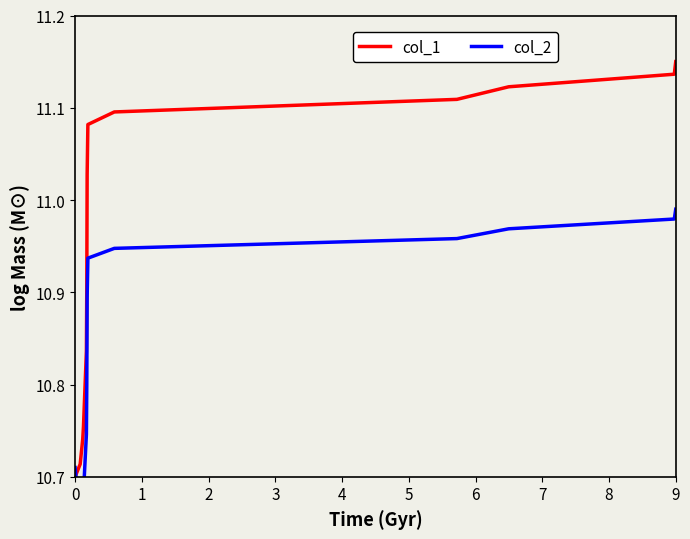

At which label does col_1 reach its peak?

9